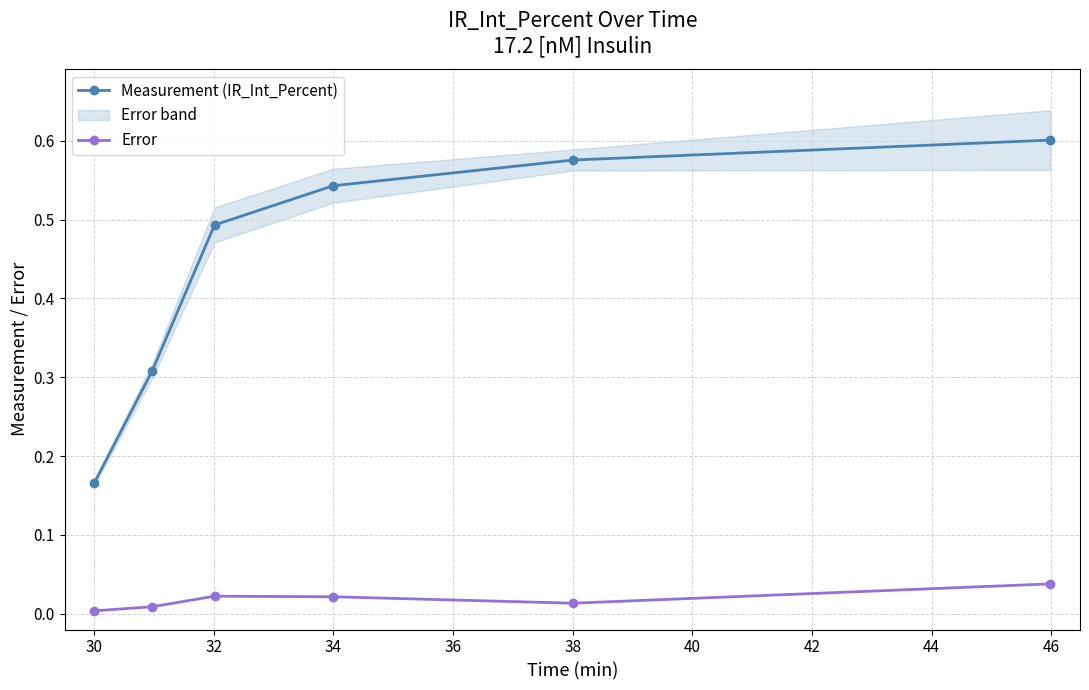

True or false: Measurement (IR_Int_Percent) has more than 1 interior local peaks.

False